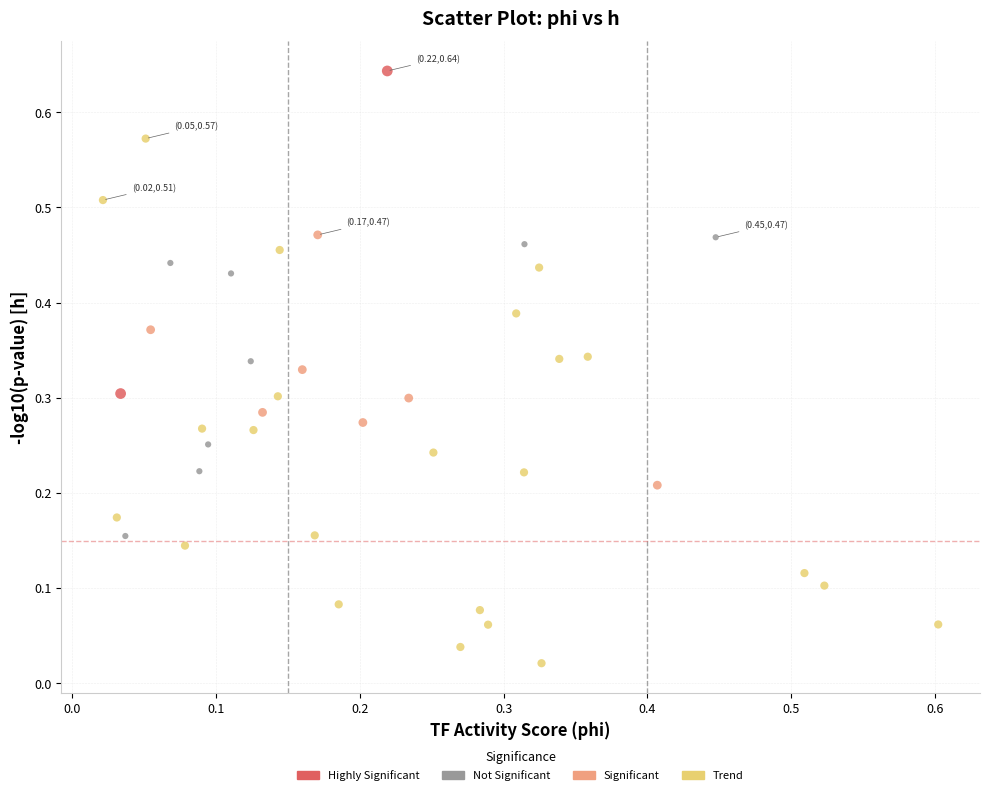

What are all the series names shown in the legend?

Highly Significant, Not Significant, Significant, Trend